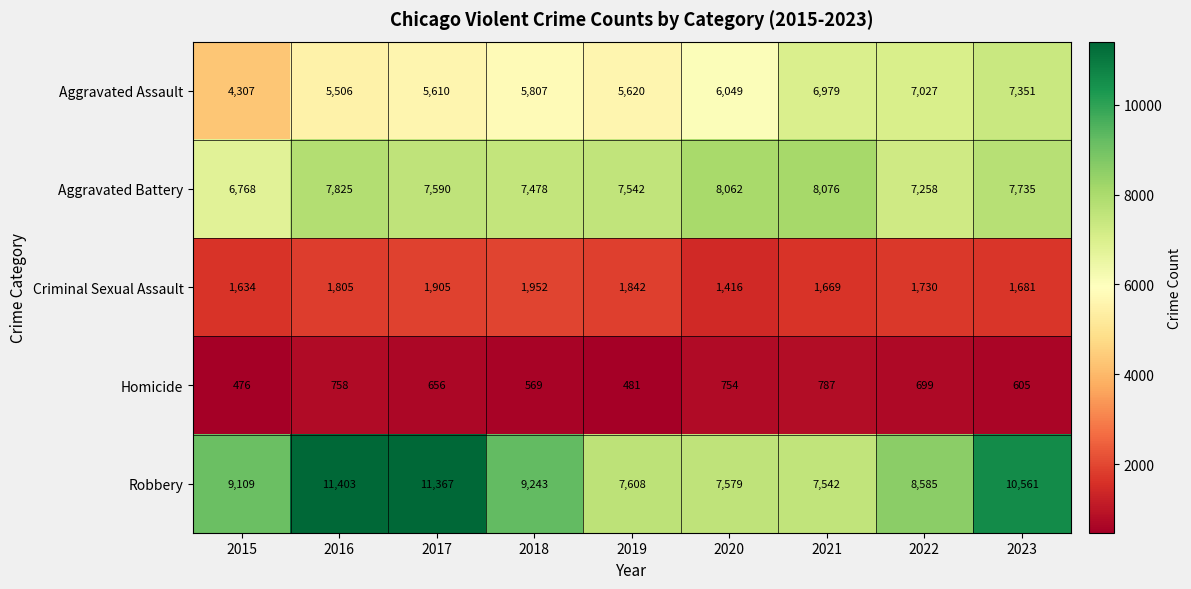

The Aggravated Assault series shows 10718 at 2020. True or false?

False